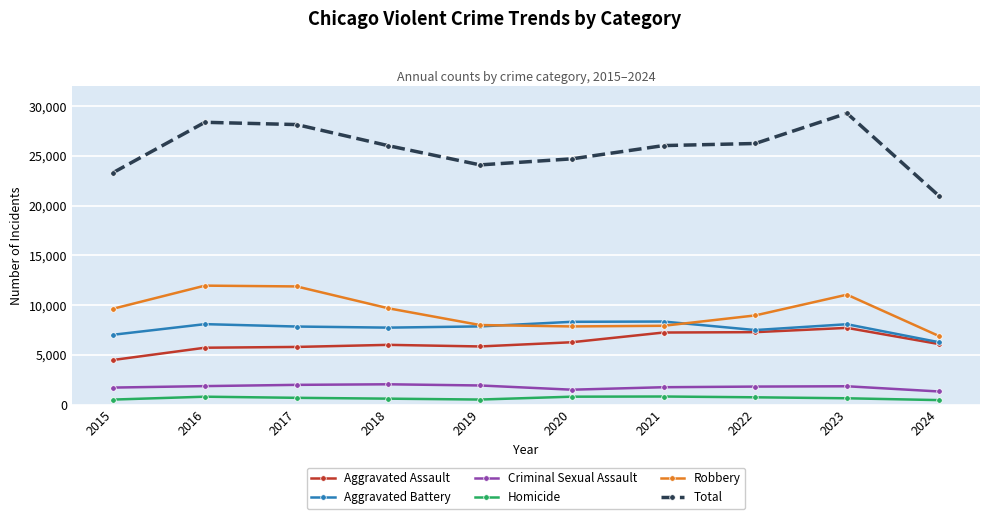

How many lines are shown in the chart?

6